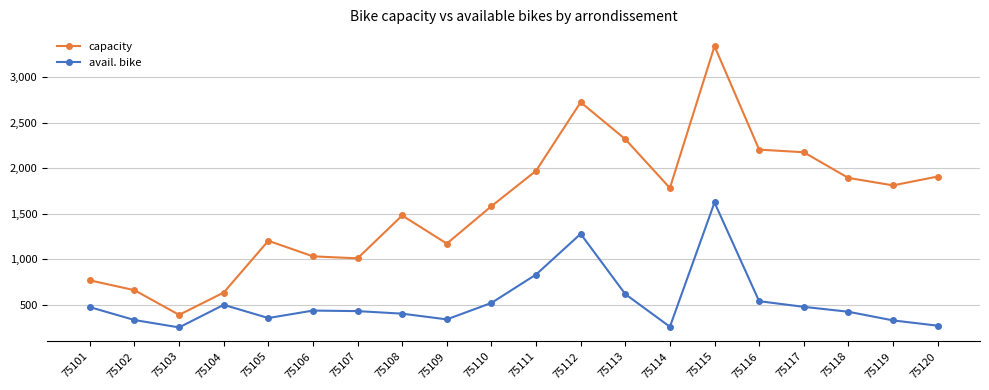

How many lines are shown in the chart?

2